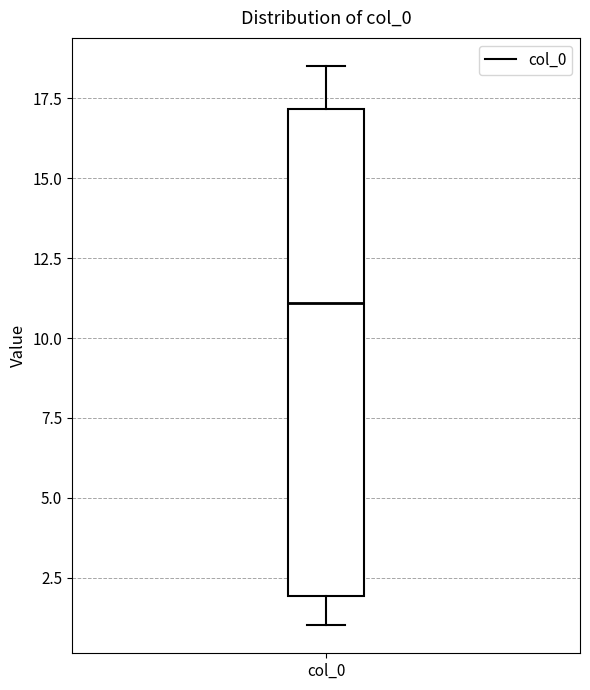

Transcribe this box plot: give where the median line is, the range the box spans, and where the two whiskers end, as read against the y-axis. The values are not printed on the chart, so give them approximately, as read against the axis.

median 11.0, box 2.0 to 17.0, whiskers 1.0 to 18.5